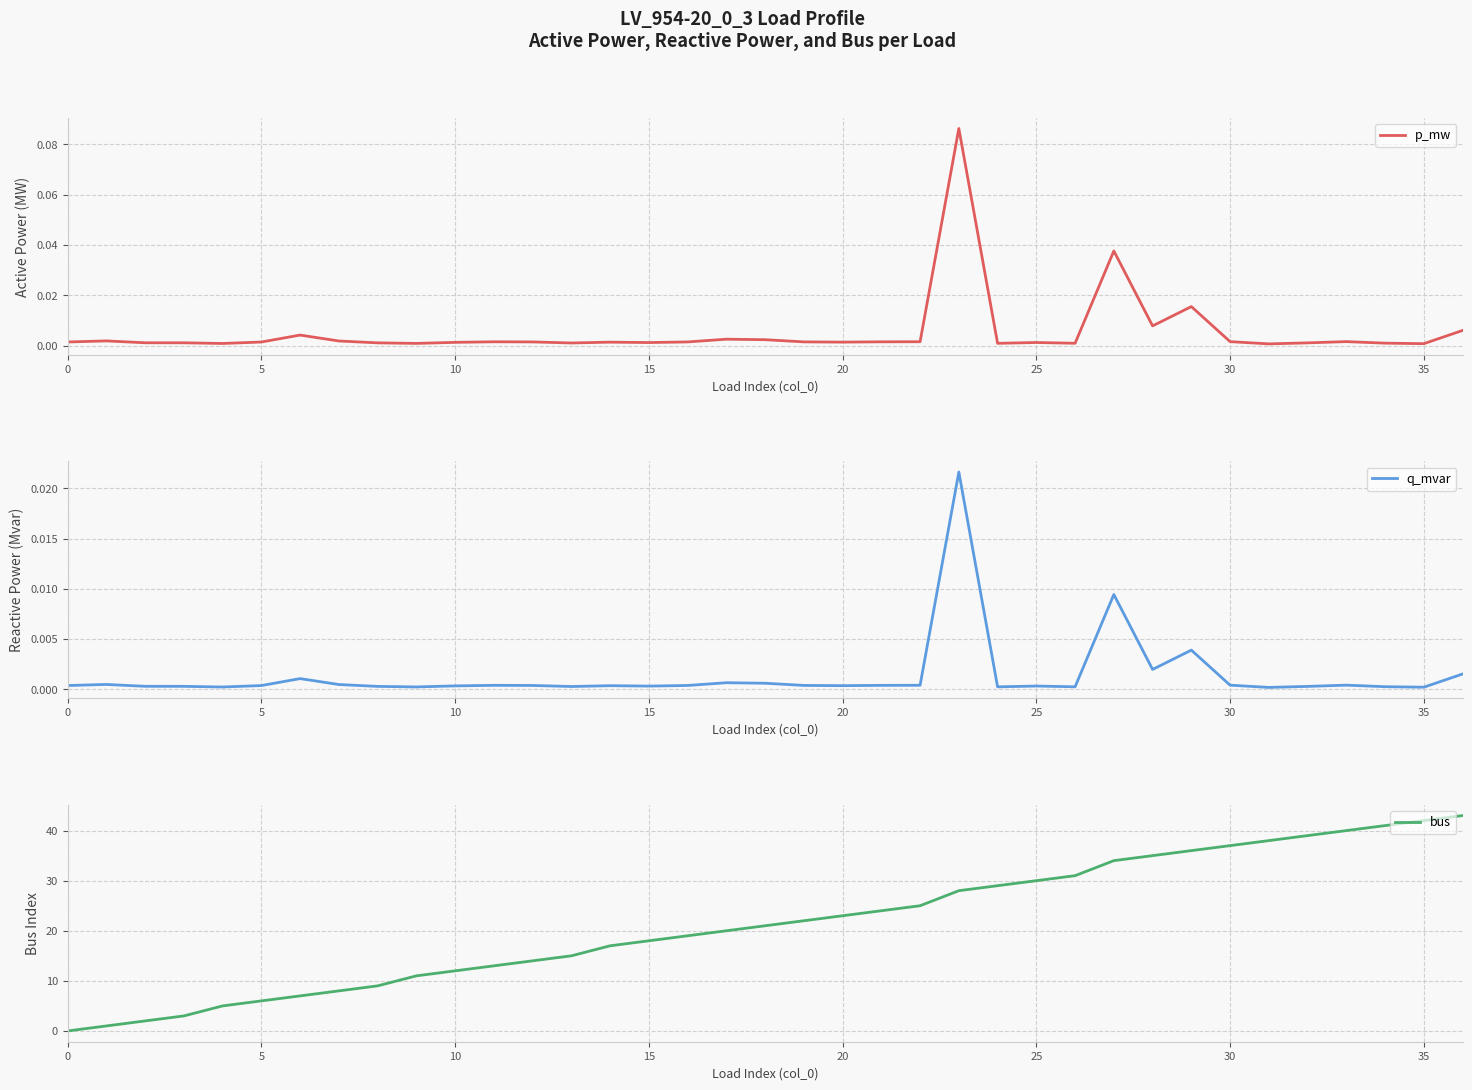

Is the value of p_mw at 19 greater than the value of bus at 30?

No